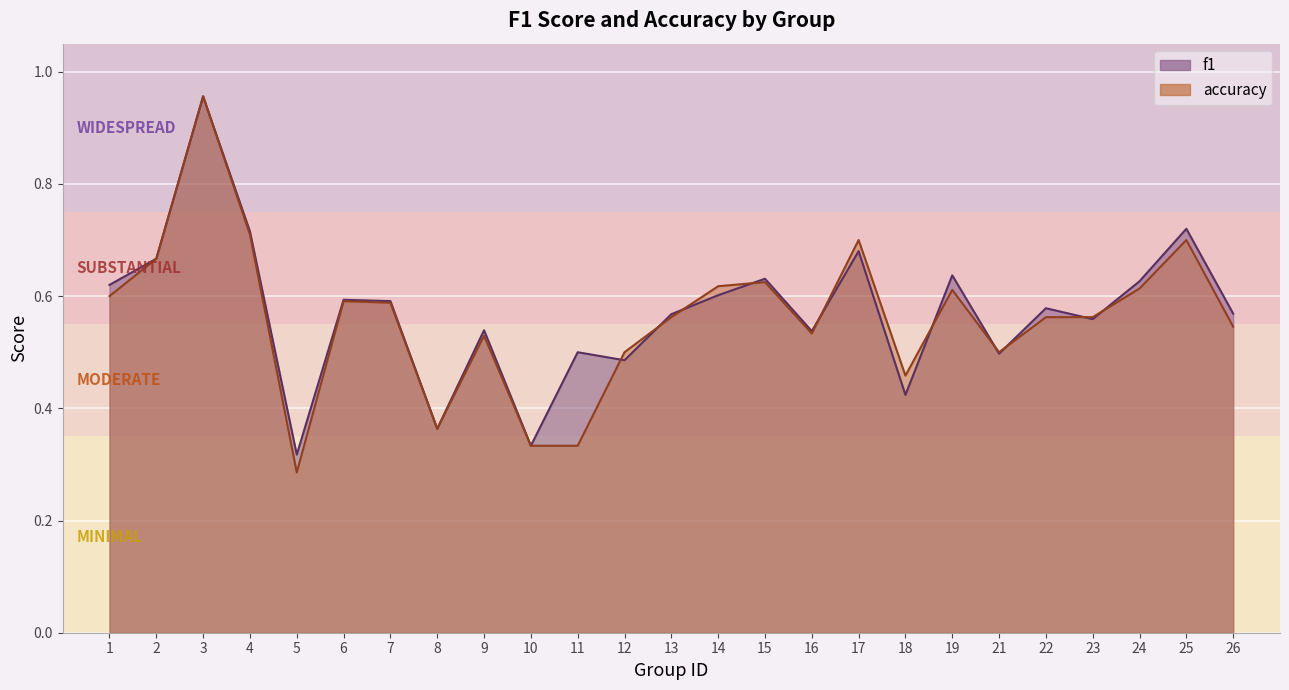

Reading right to left, extract all data points from this chart.

f1: 0.6	0.7	0.6	0.6	0.6	0.5	0.6	0.4	0.7	0.5	0.6	0.6	0.6	0.5	0.5	0.3	0.5	0.4	0.6	0.6	0.3	0.7	1.0	0.7	0.6
accuracy: 0.5	0.7	0.6	0.6	0.6	0.5	0.6	0.5	0.7	0.5	0.6	0.6	0.6	0.5	0.3	0.3	0.5	0.4	0.6	0.6	0.3	0.7	1.0	0.7	0.6